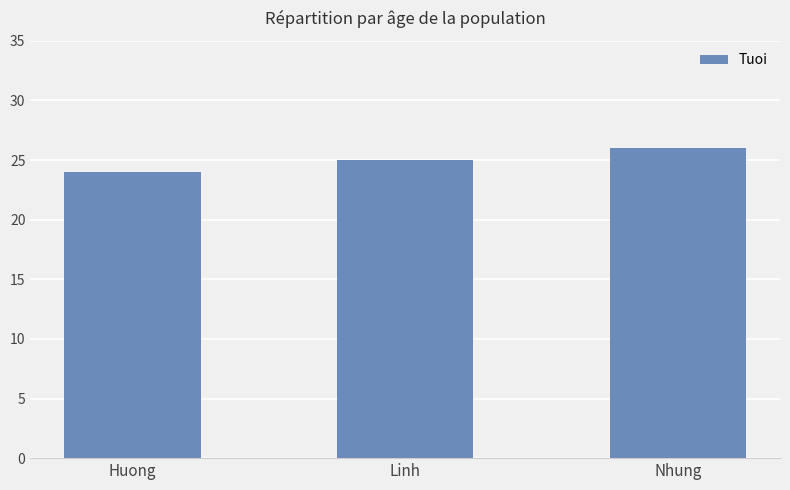

What is the label of the 2nd bar from the left?

Linh